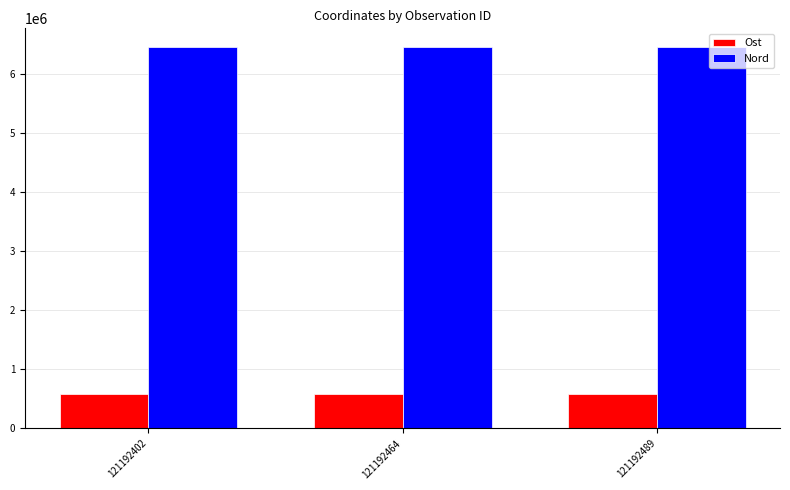

What is the difference between the maximum and minimum values in the Nord series?

101